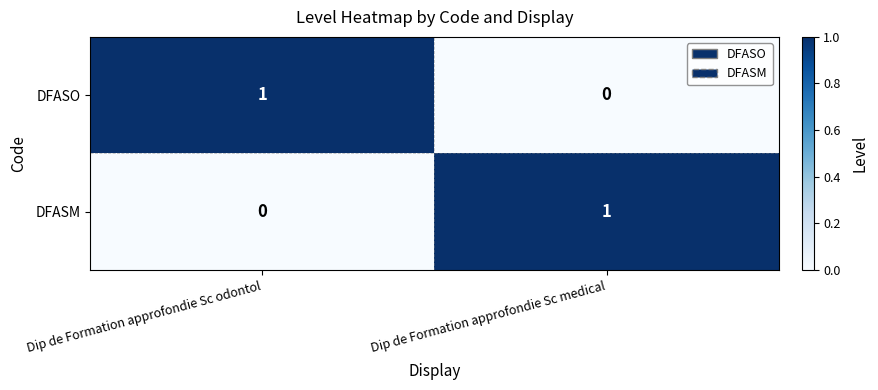

At which label is DFASO closest to 0?

Dip de Formation approfondie Sc medical